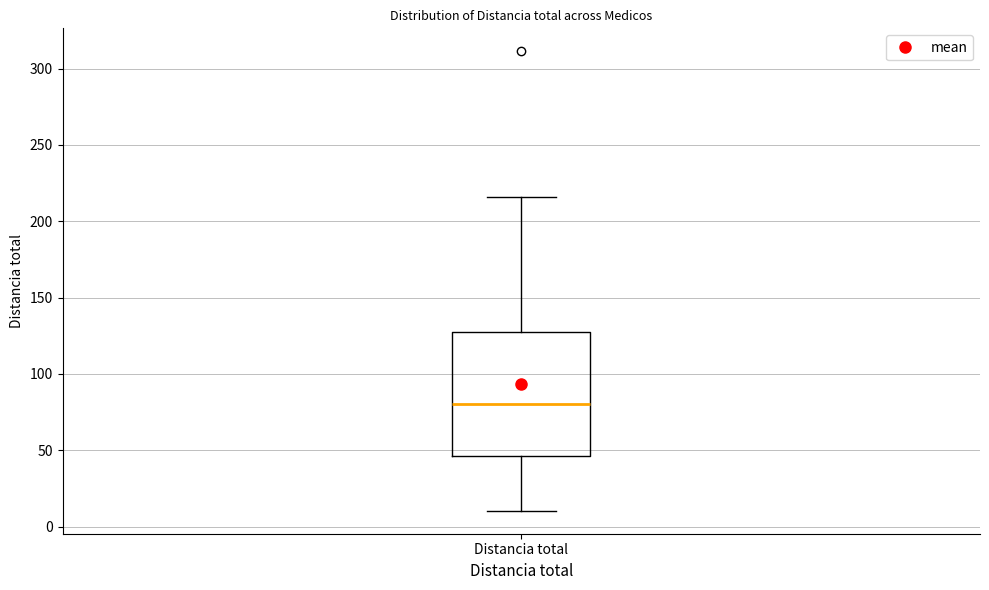

Transcribe this box plot: give where the median line is, the range the box spans, and where the two whiskers end, as read against the y-axis. The values are not printed on the chart, so give them approximately, as read against the axis.

median 80, box 45 to 130, whiskers 10 to 215